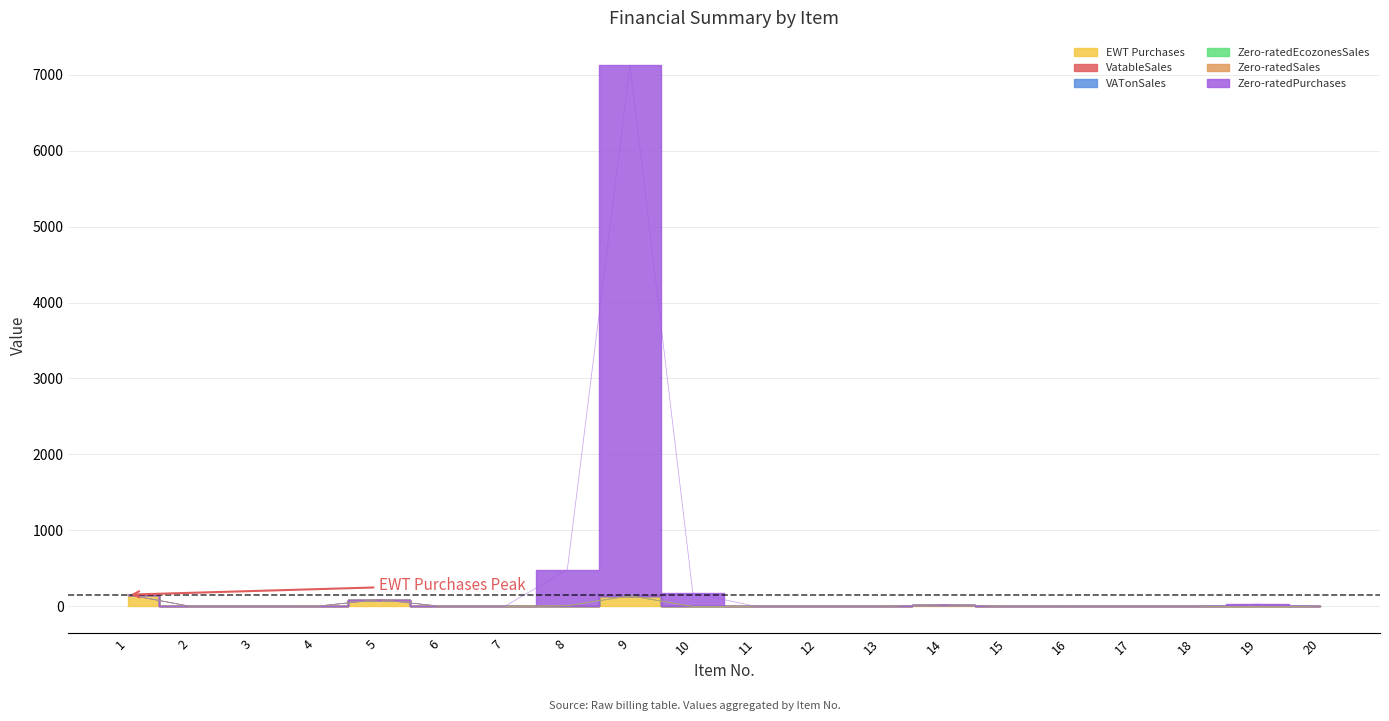

True or false: VatableSales and Zero-ratedPurchases cross at least once.

False